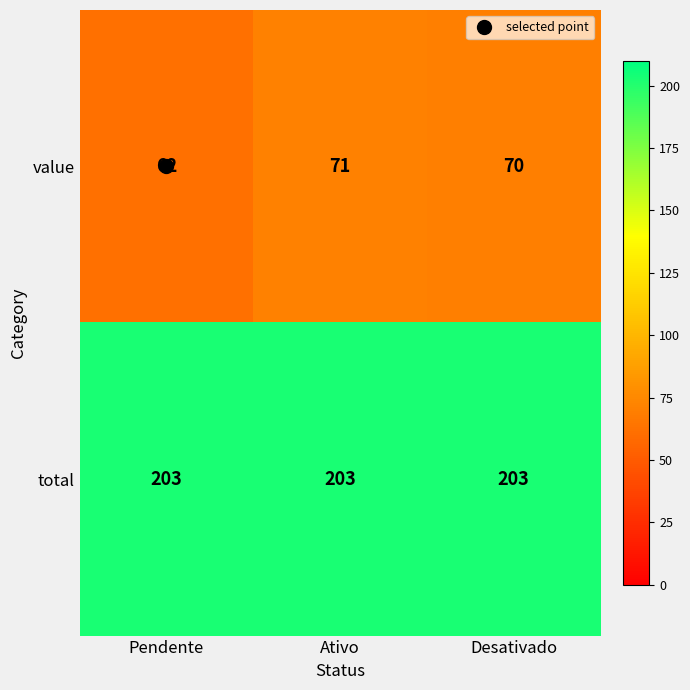

What is the average value of the total series?

203